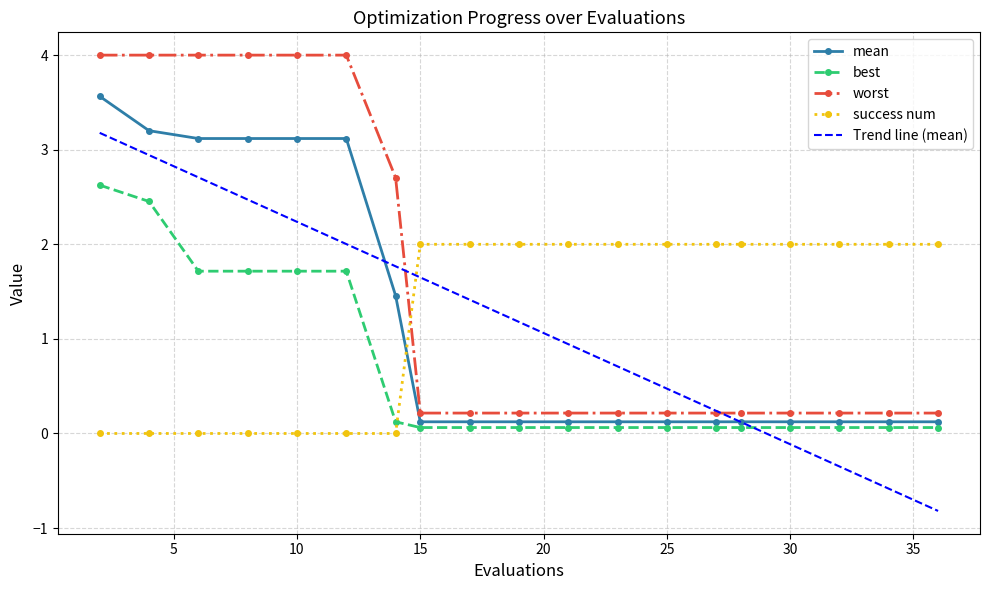

What is the minimum value shown in the chart?

-0.8